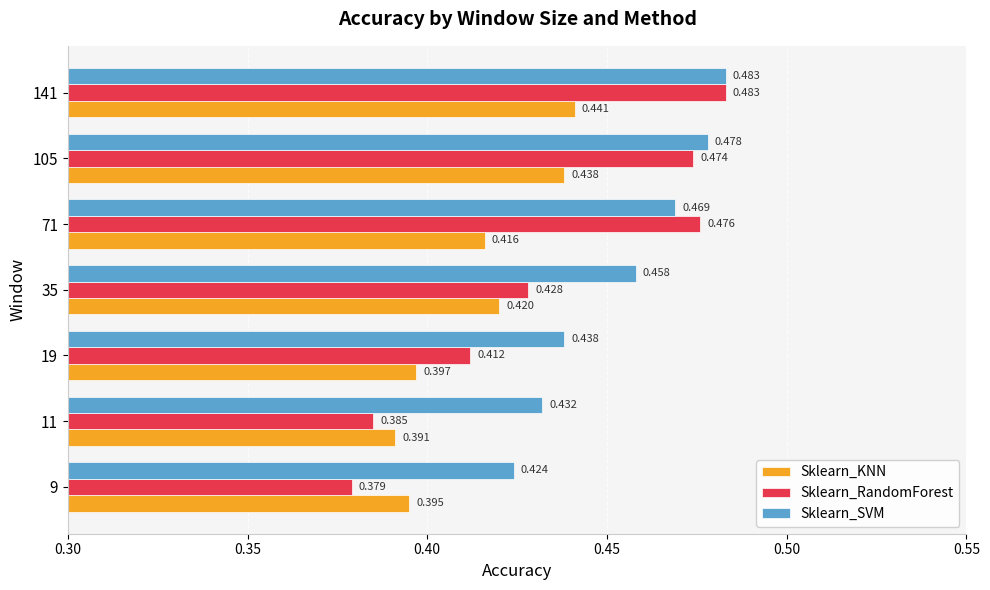

Which series has the largest range (max minus min)?

Sklearn_RandomForest